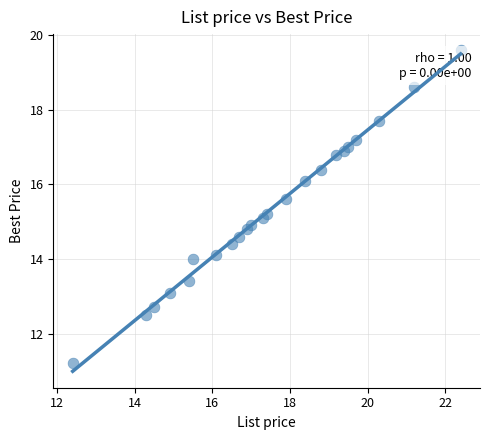

What is the range of Y values (max minus min)?

8.4